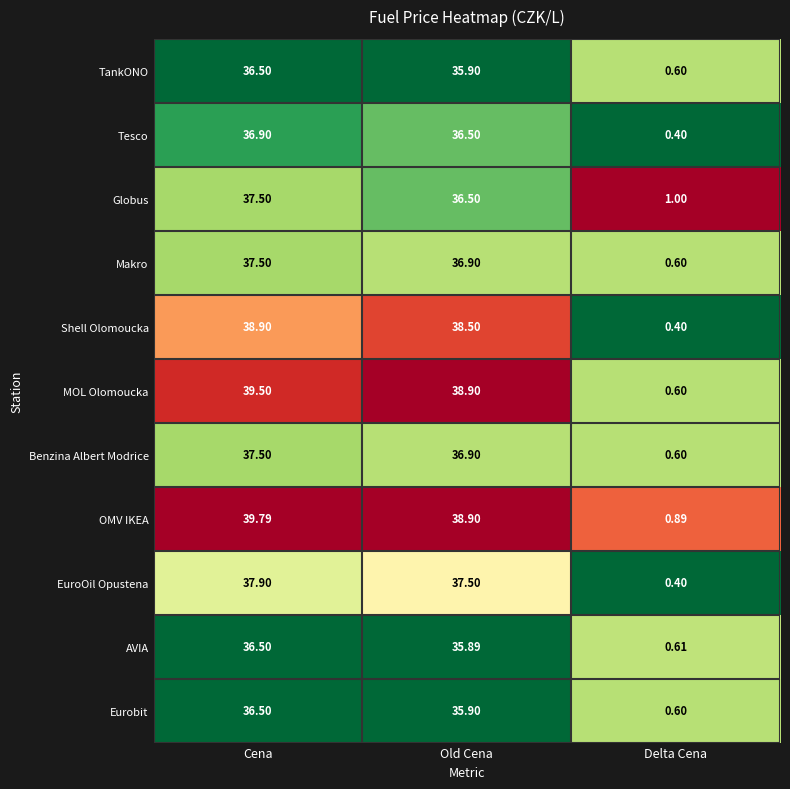

Which series changed the most between Cena and Old Cena?

Globus